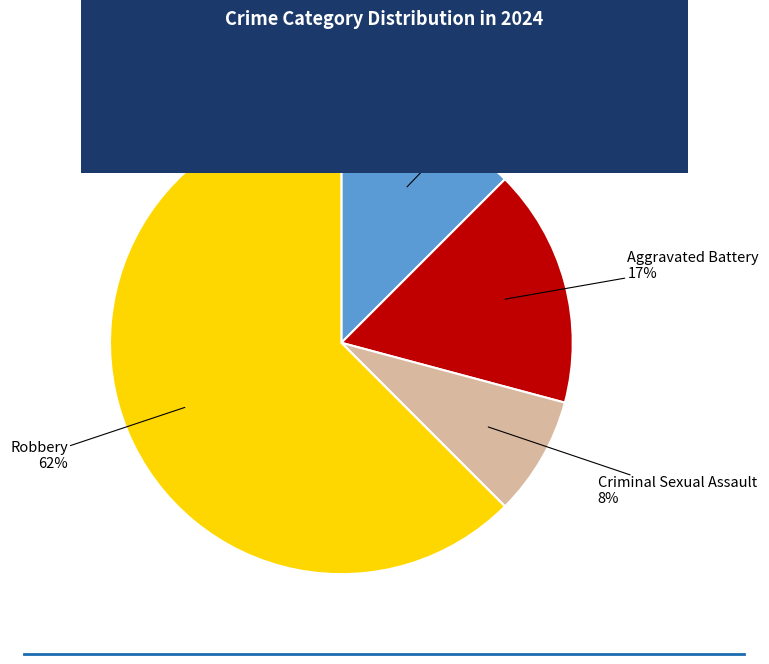

Is there a majority slice in this chart?

Yes